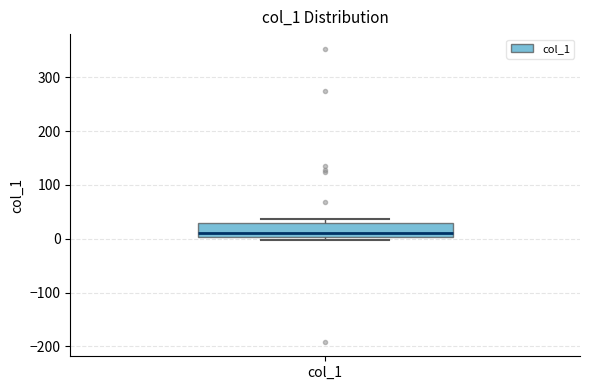

Where is the upper edge of the box for col_1 on the y-axis? The values are not printed on the chart, so give them approximately, as read against the axis.

30